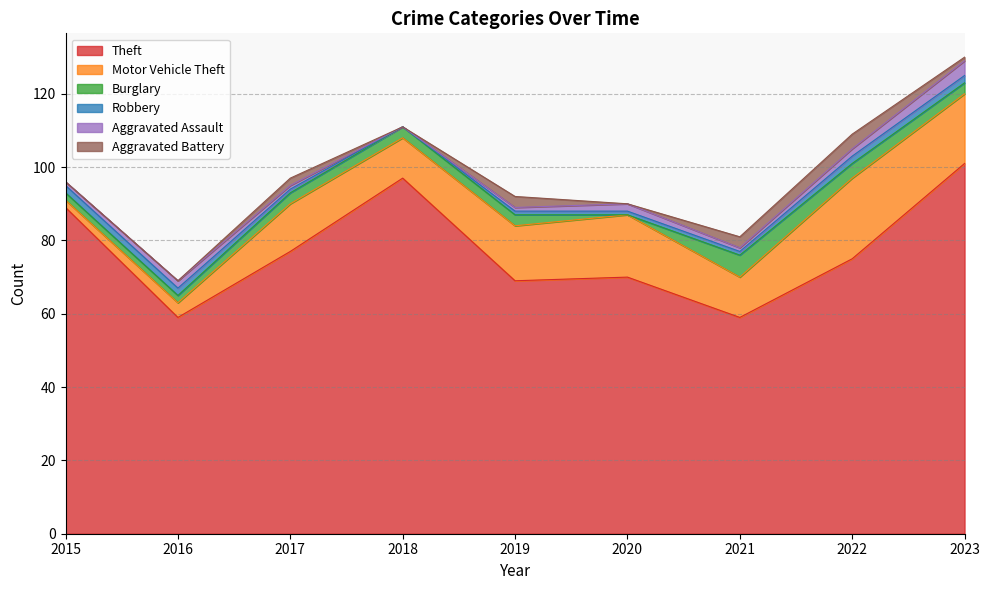

List the series in order of their peak value, highest first.

Theft, Motor Vehicle Theft, Burglary, Aggravated Assault, Aggravated Battery, Robbery